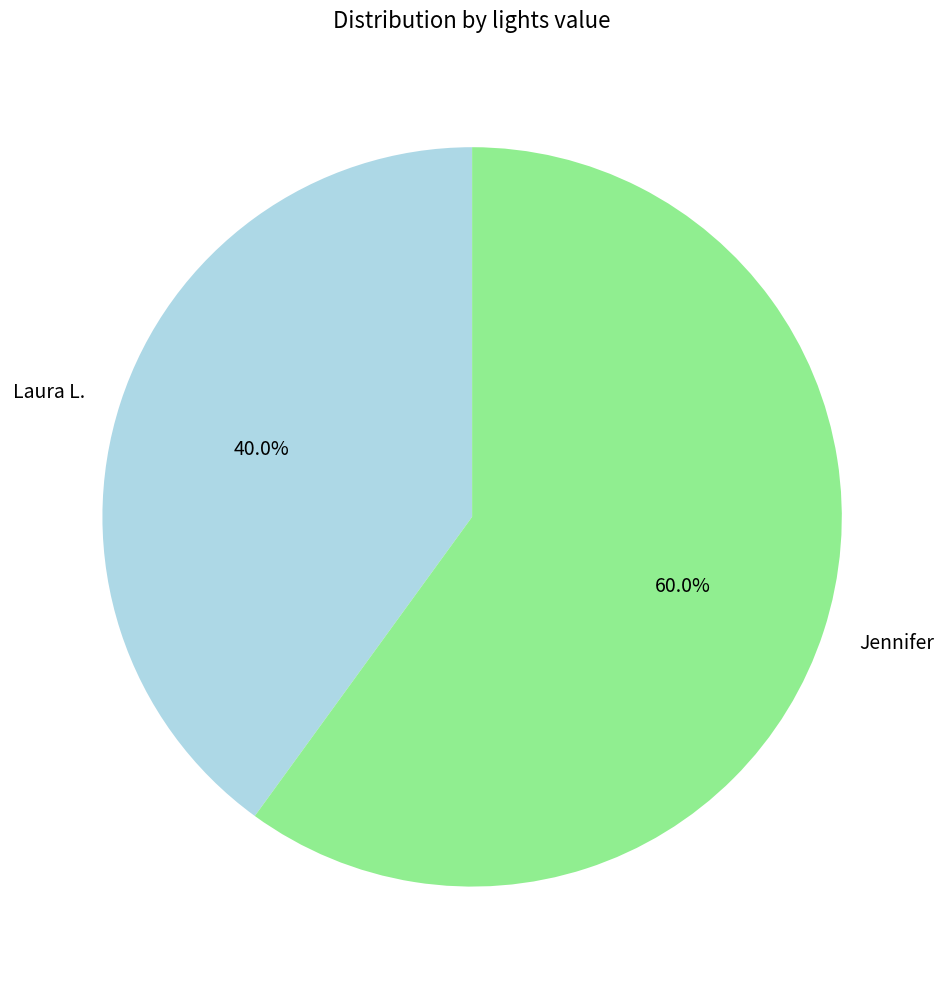

What is the ratio of the value at Jennifer to the value at Laura L.?

1.5